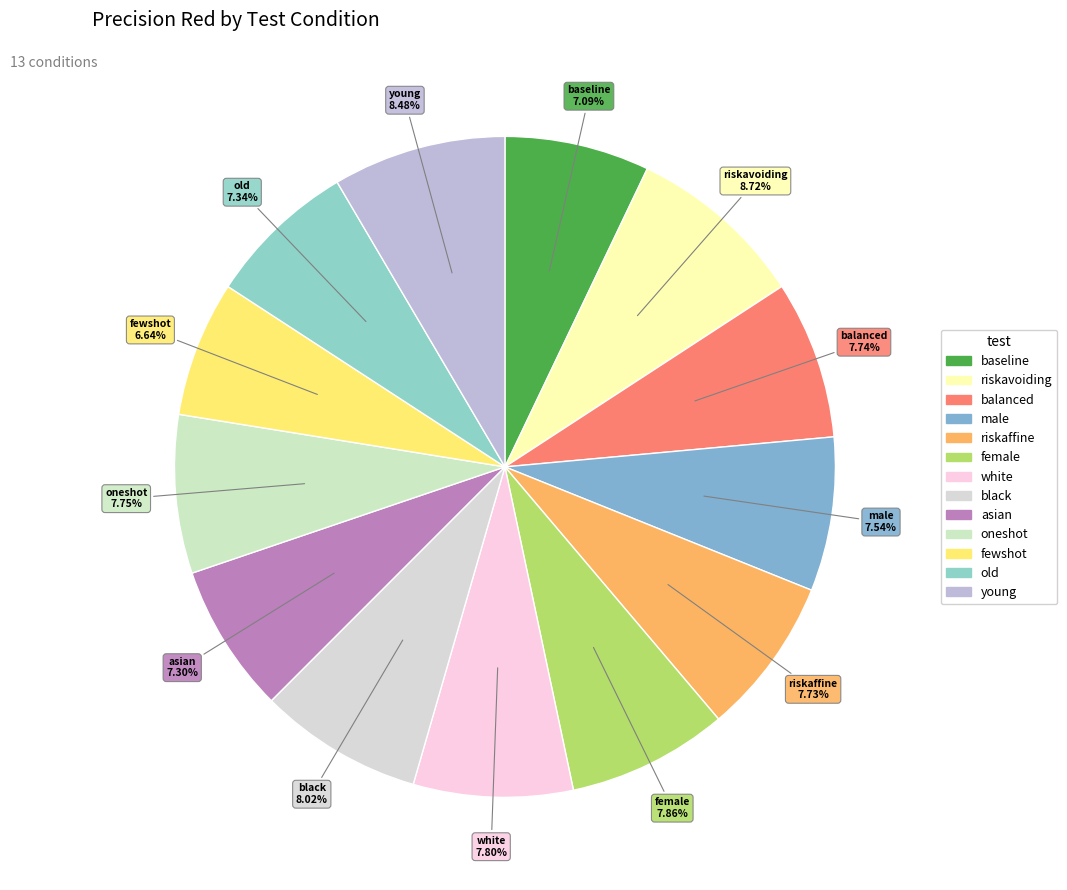

Do male and white together represent more than half of the pie?

No